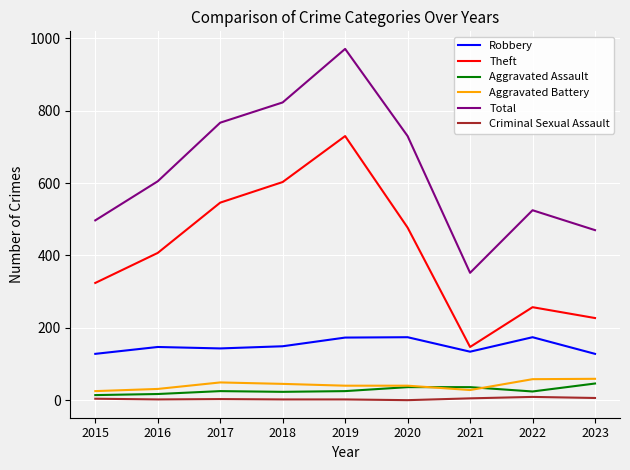

Is it true that Aggravated Battery equals 45 at 2018?

True